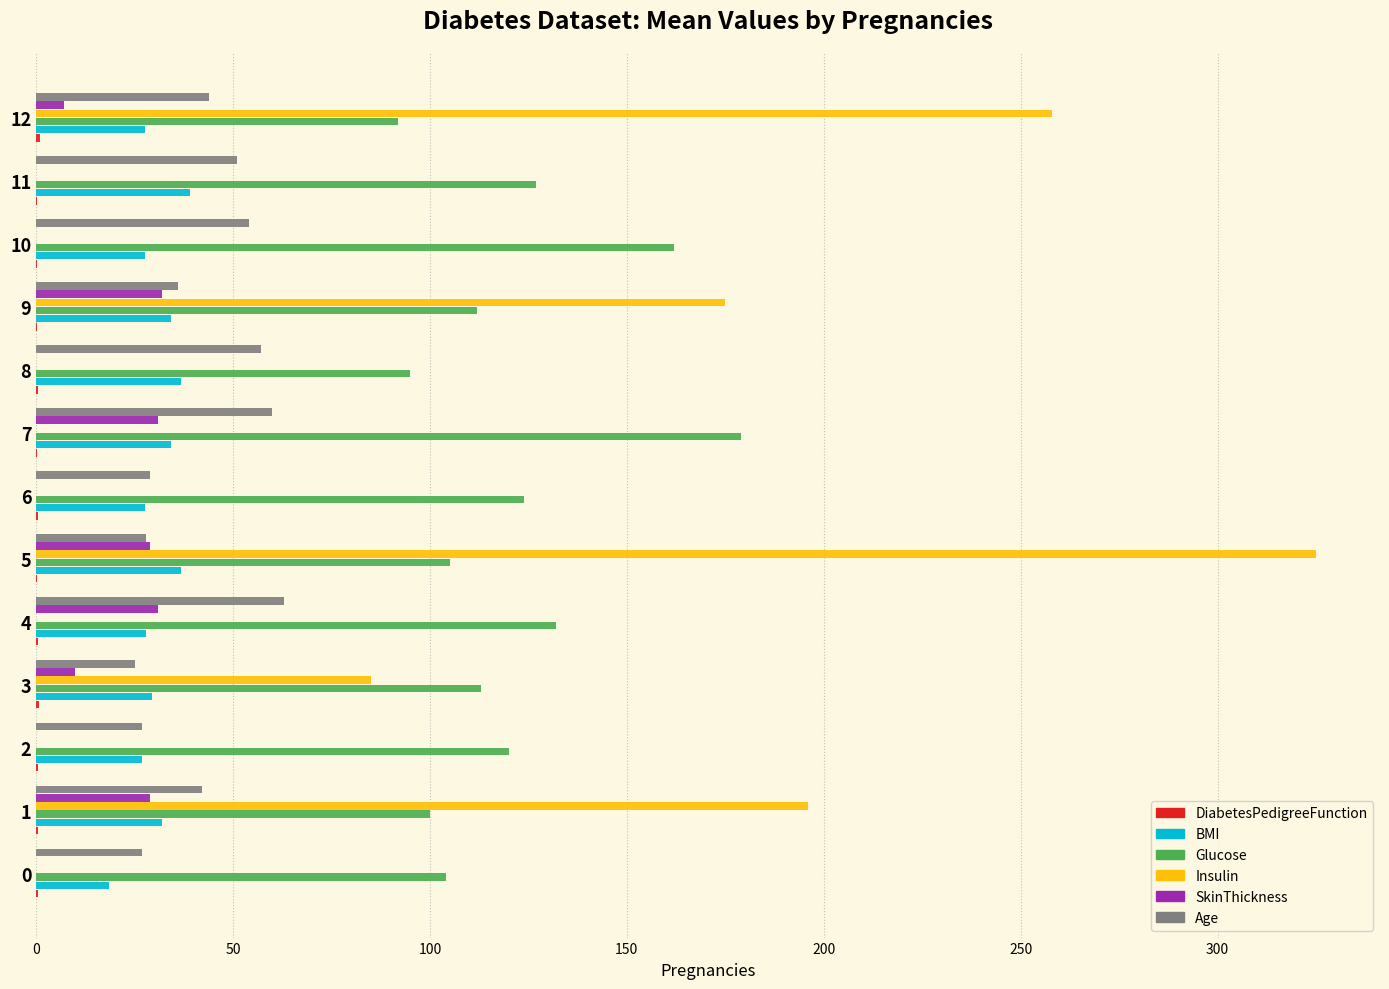

The value of Insulin at 4 is 128.4. True or false?

False